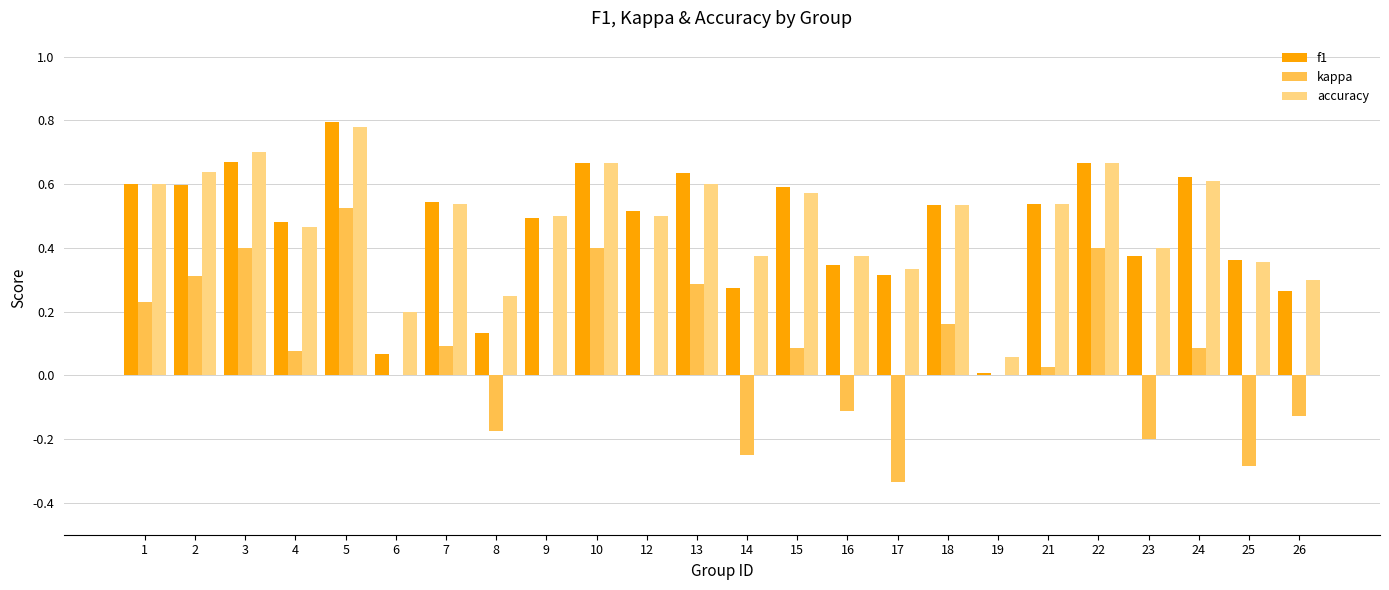

What is the sum of the f1 values at 22 and 9?

1.2